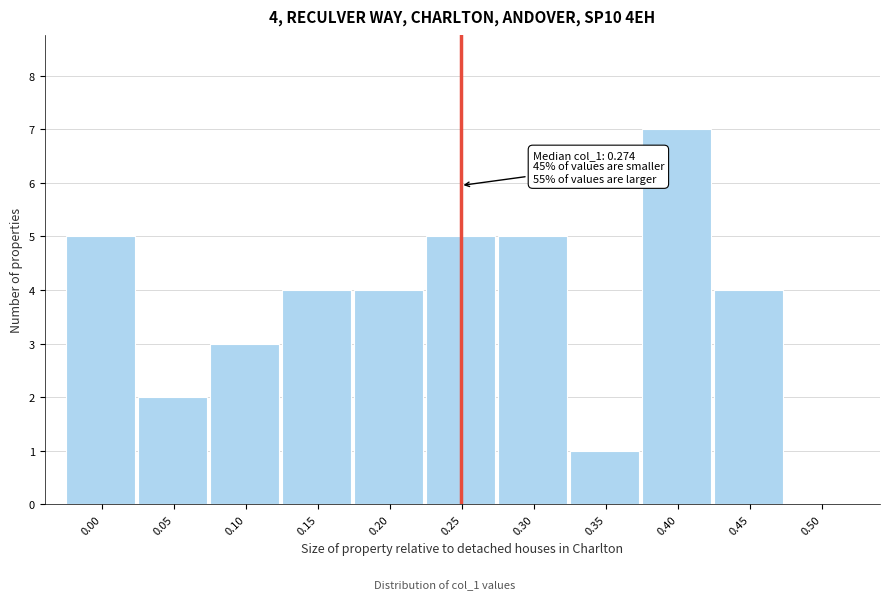

Reading left to right, list all the values displayed in this chart.

0.00=5	0.05=2	0.10=3	0.15=4	0.20=4	0.25=5	0.30=5	0.35=1	0.40=7	0.45=4	0.50=0